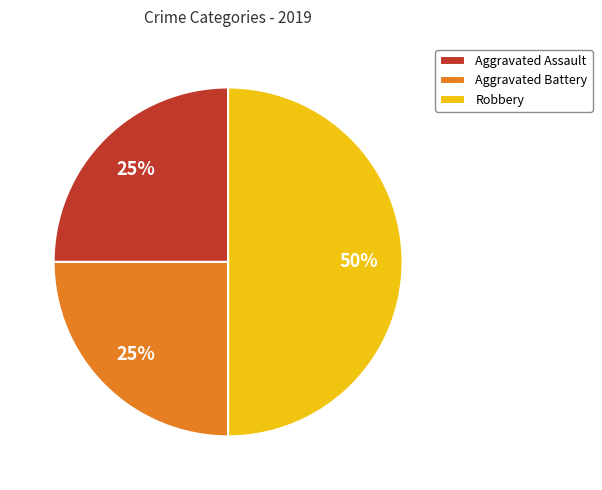

What percentage is the Robbery slice, to the nearest percent?

50%